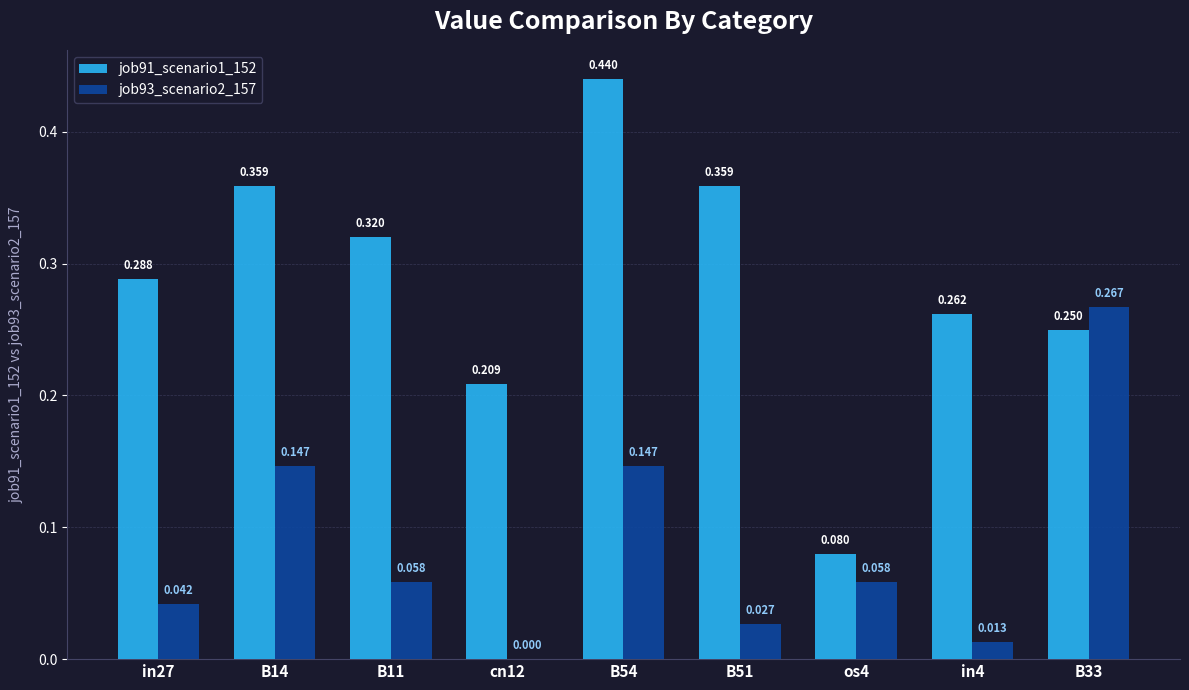

The job93_scenario2_157 series shows 0.0 at B11. True or false?

False